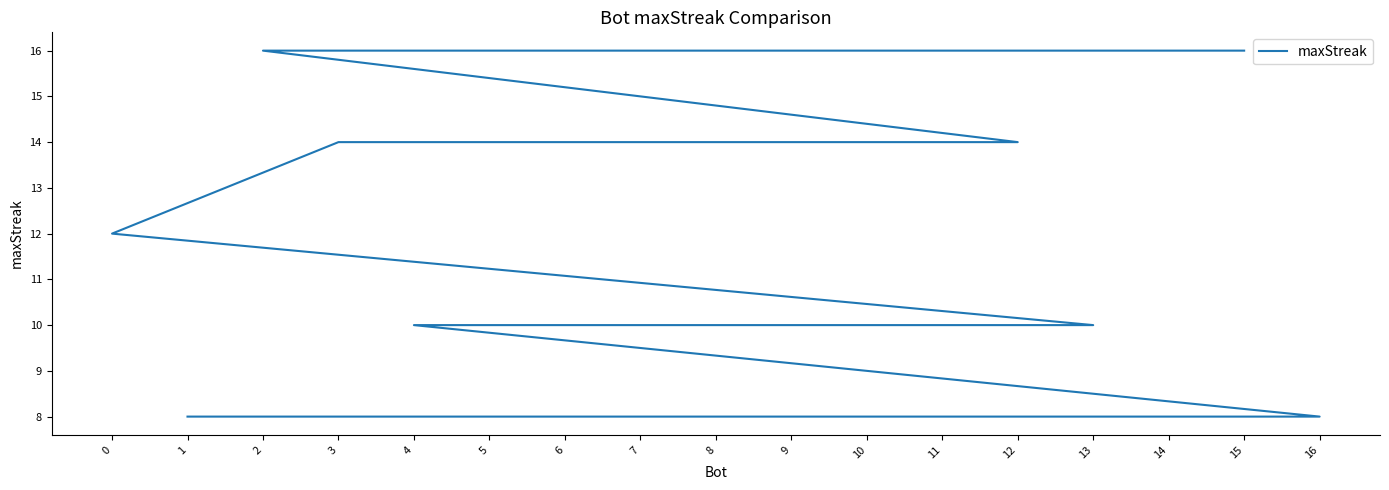

What is the average value?

11